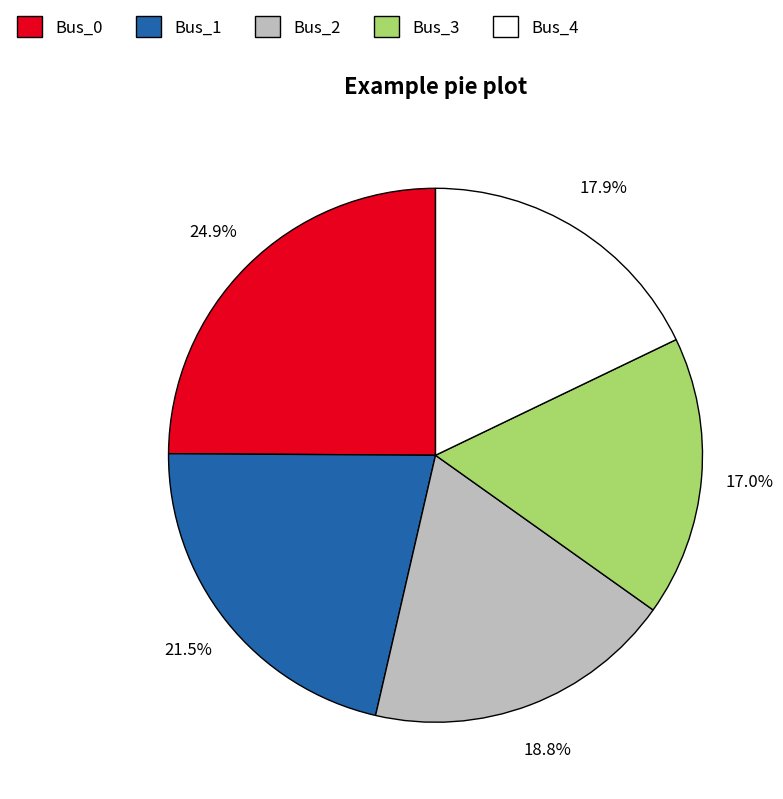

To the nearest percent, what percentage of the pie is Bus_0?

25%